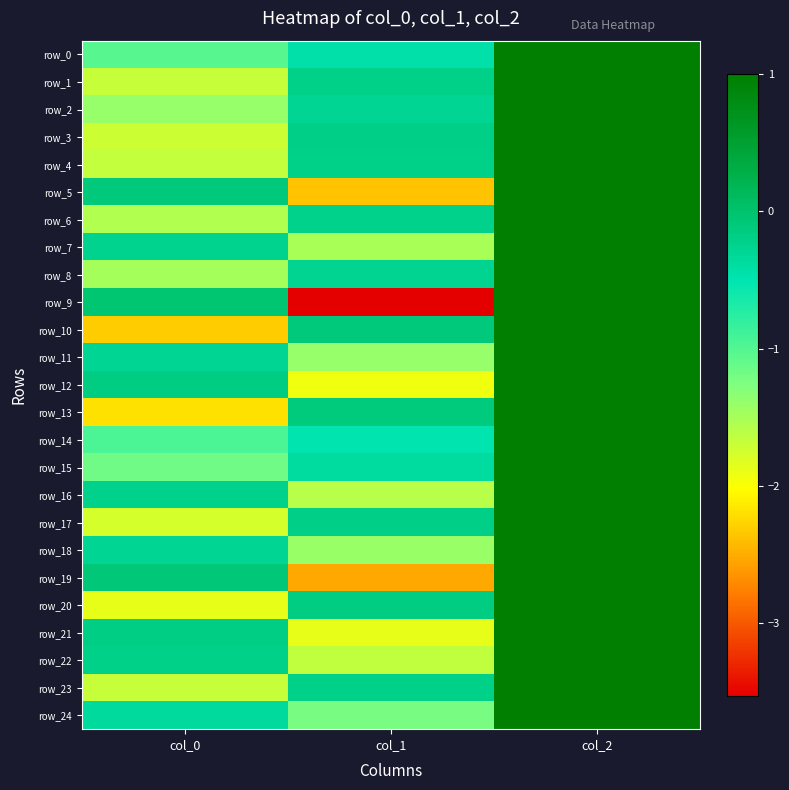

What is the sum of the row_0 values at col_1 and col_0?

-1.5